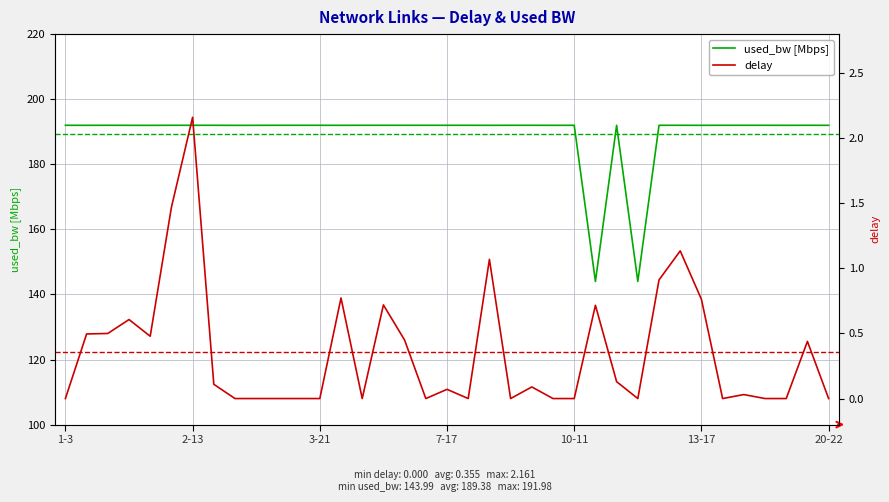

List the series in order of their peak value, lowest first.

delay, used_bw [Mbps]